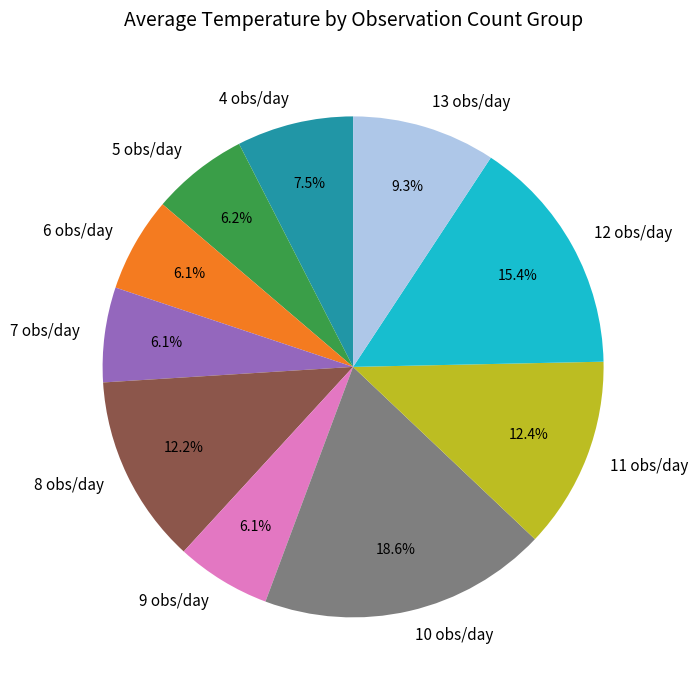

Combined, what portion of the pie is 5 and 12?

21.6%